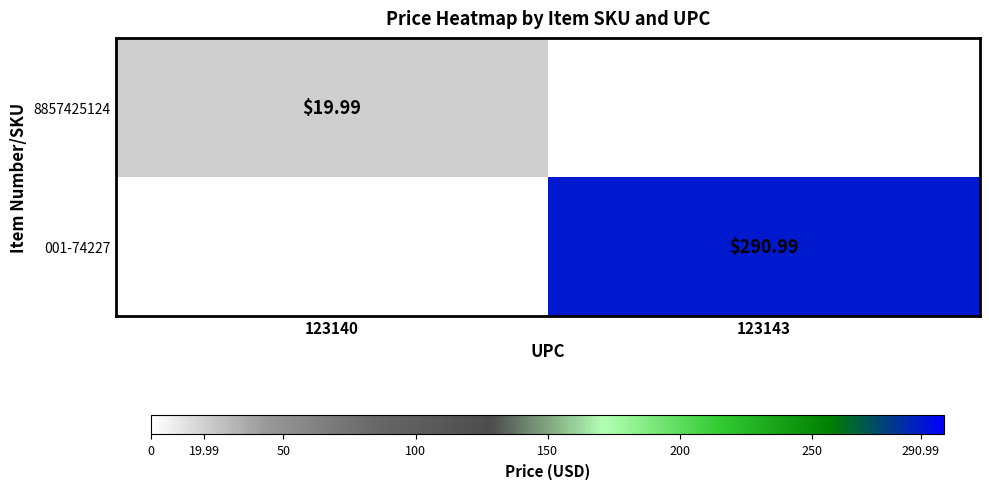

What is the greatest value displayed?

291.0